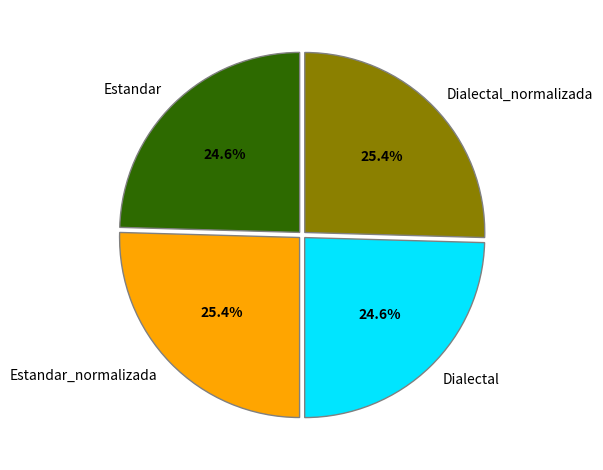

Does Dialectal_normalizada represent more than half of the total?

No